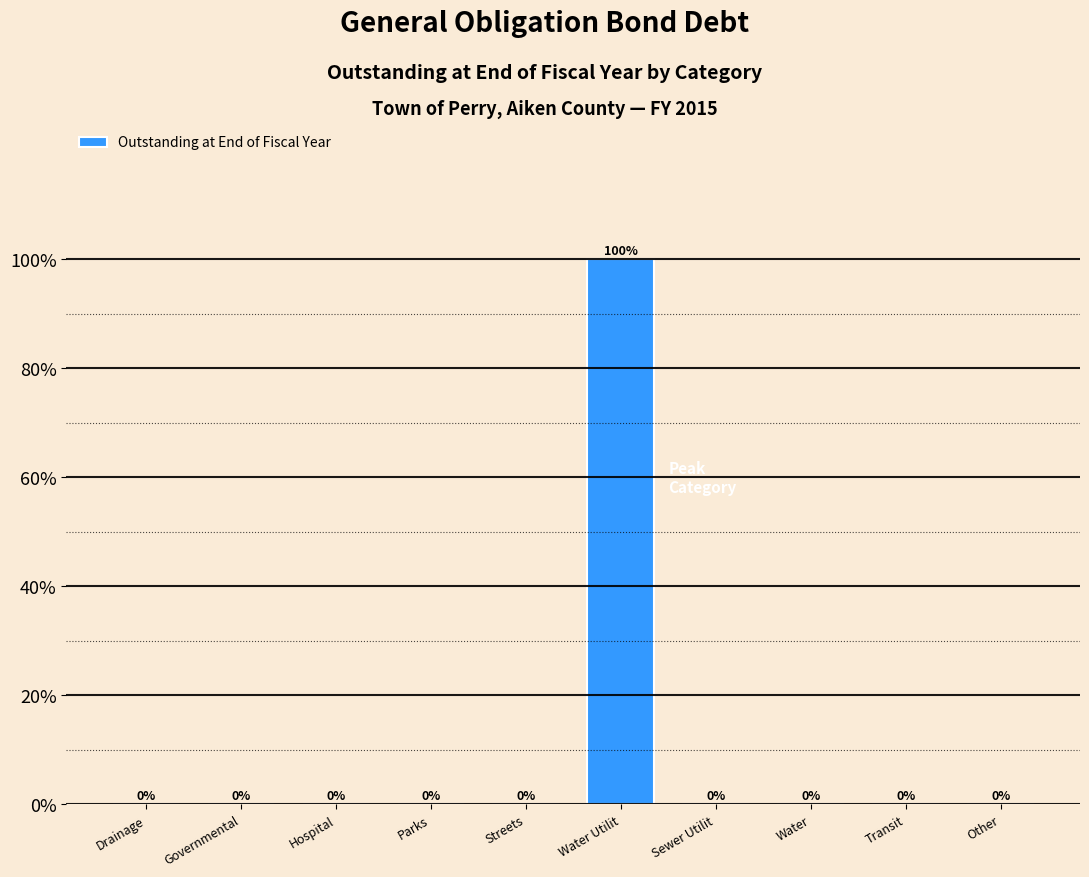

Reading right to left, extract all data points from this chart.

Other=0	Transit=0	Water=0	Sewer Utilit=0	Water Utilit=100	Streets=0	Parks=0	Hospital=0	Governmental=0	Drainage=0